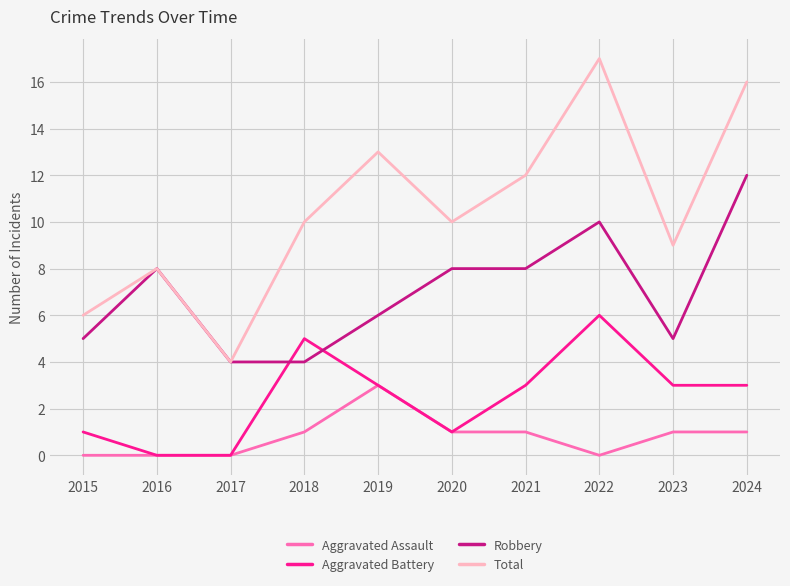

List the series in order of their overall mean, highest first.

Total, Robbery, Aggravated Battery, Aggravated Assault